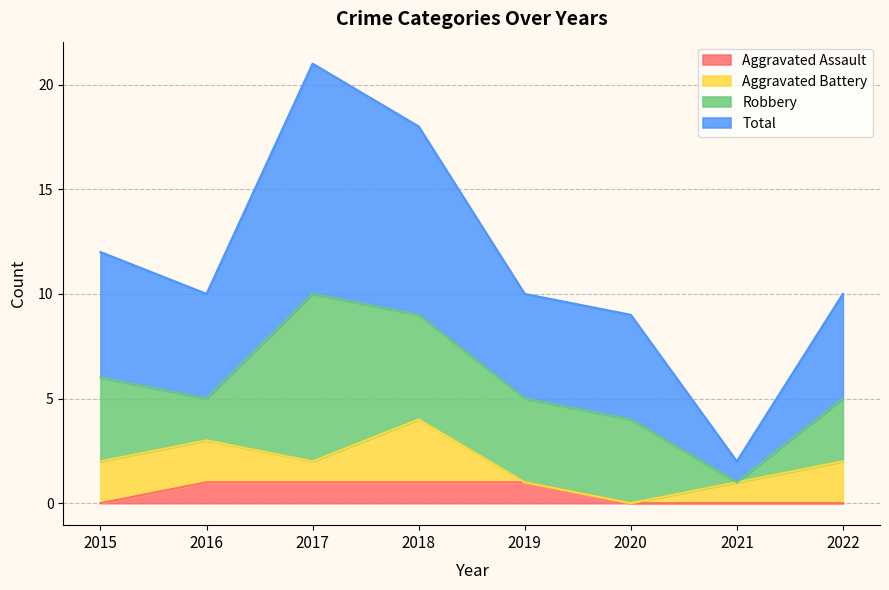

The value of Aggravated Assault at 2019 is 1. True or false?

True